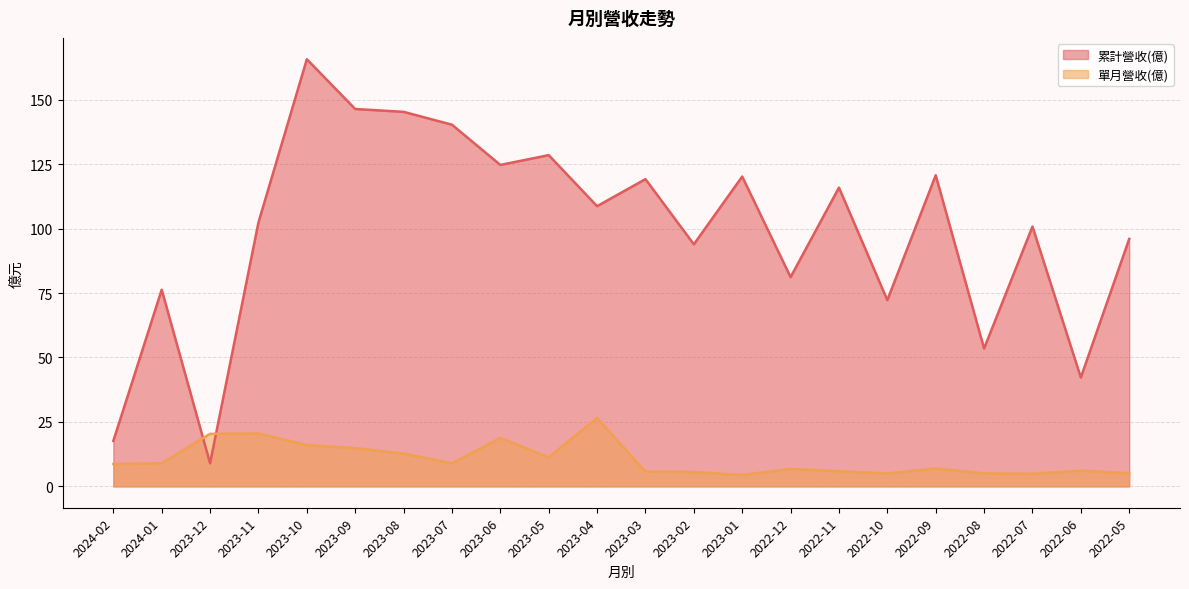

What is the difference between the highest and lowest values at 2022-12?

74.4